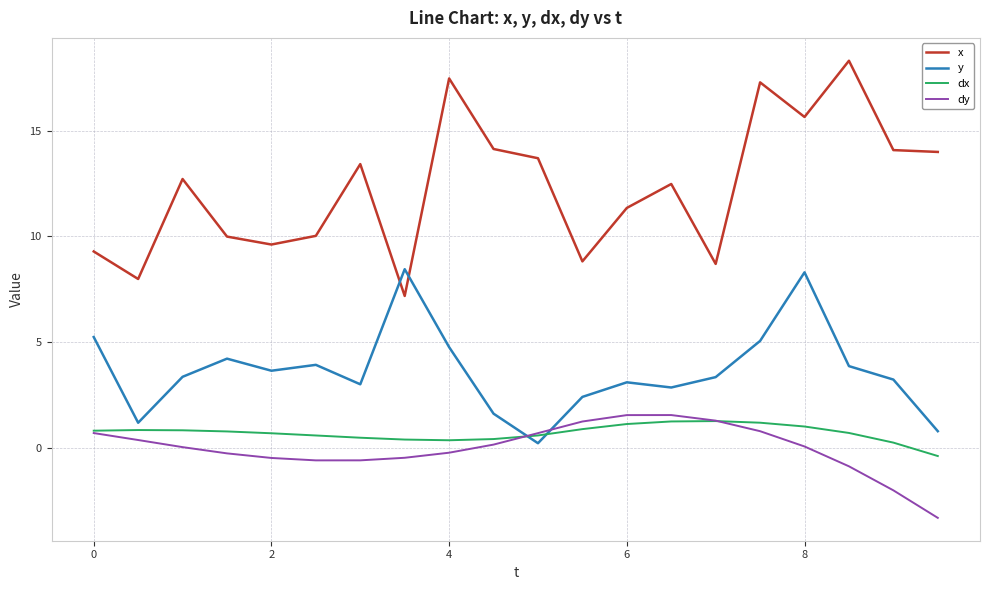

Rank the series by their maximum value, from lowest to highest.

dx, dy, y, x